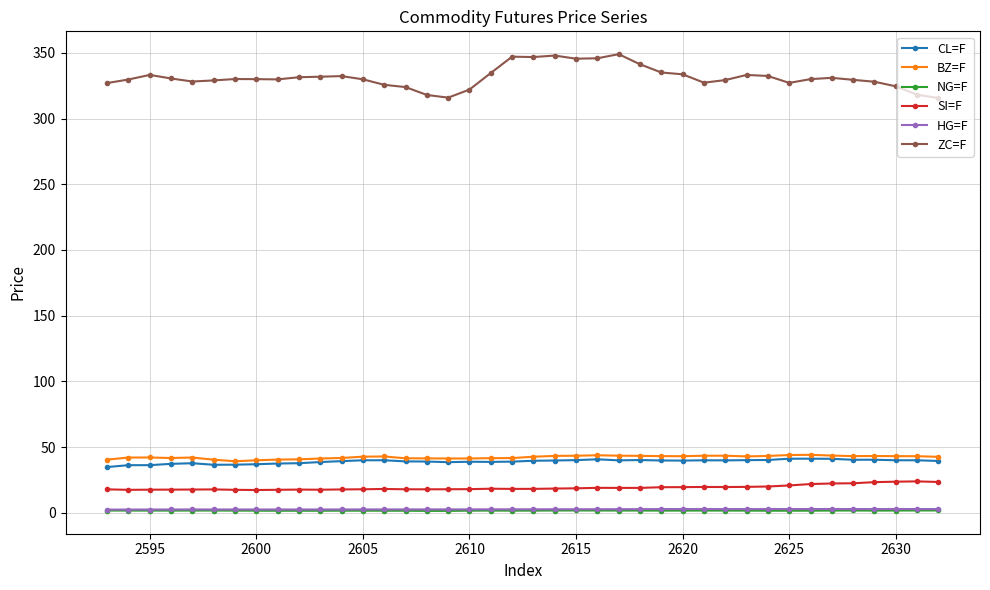

True or false: NG=F has more than 1 interior local peaks.

True